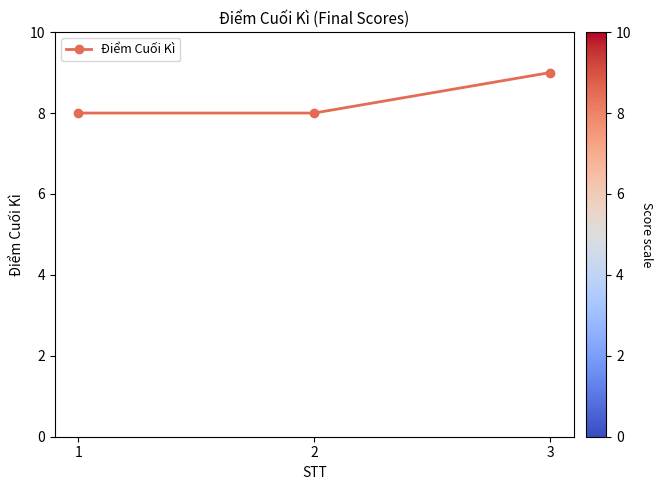

How many values are between 8 and 9?

3